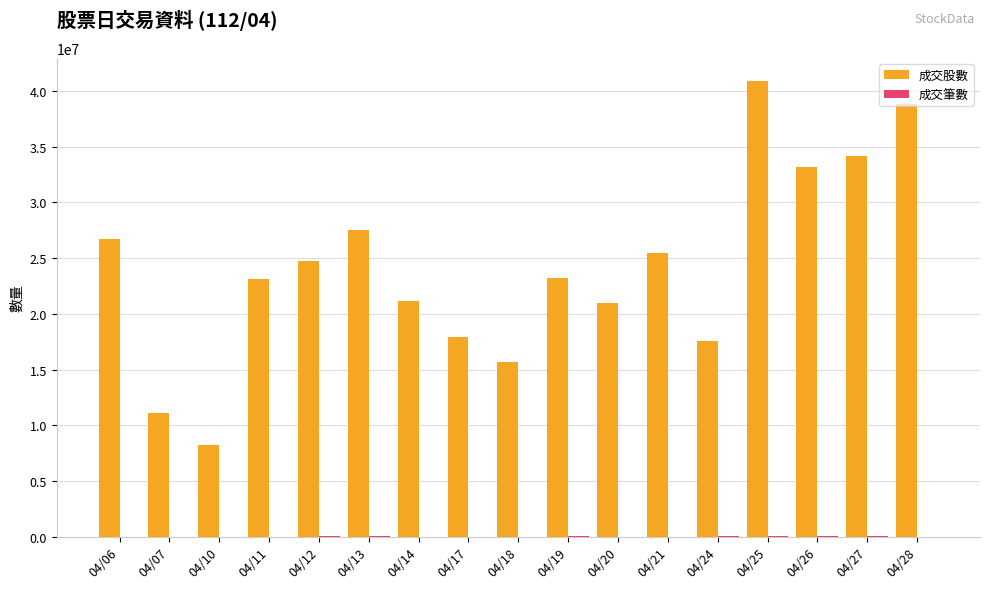

Which category has the highest value in the 成交股數 series?

04/25